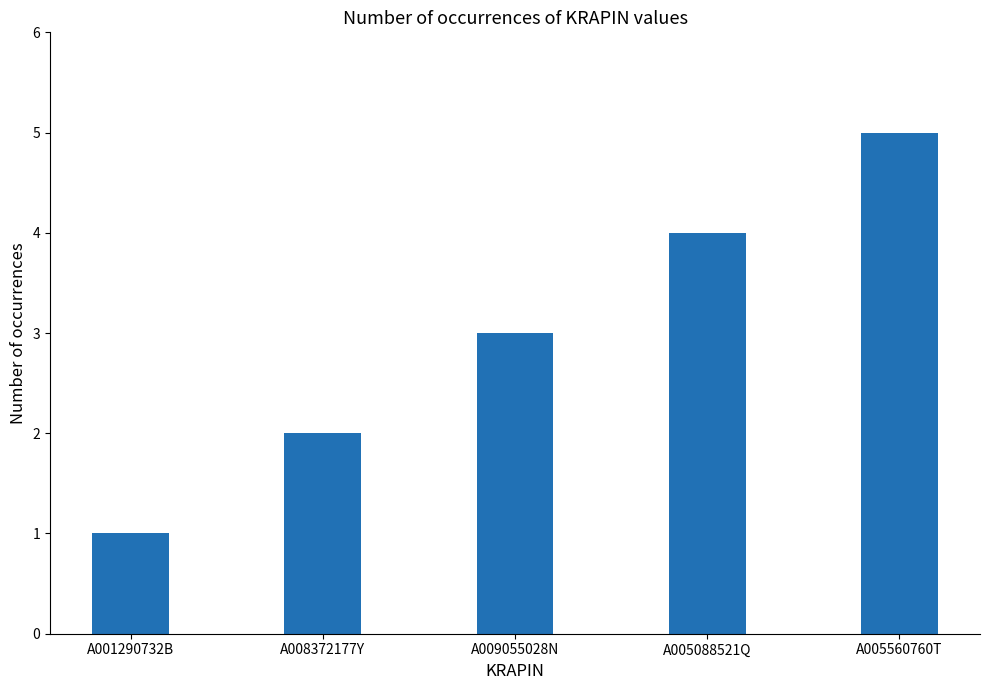

Which has a higher value, A009055028N or A005560760T?

A005560760T